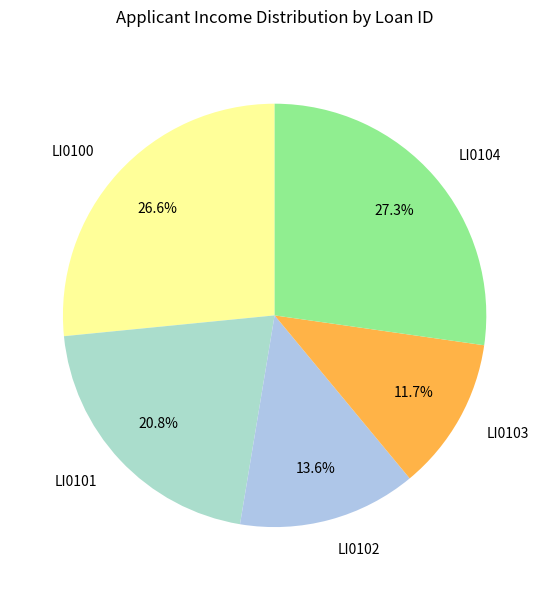

Count the number of slices in the pie.

5